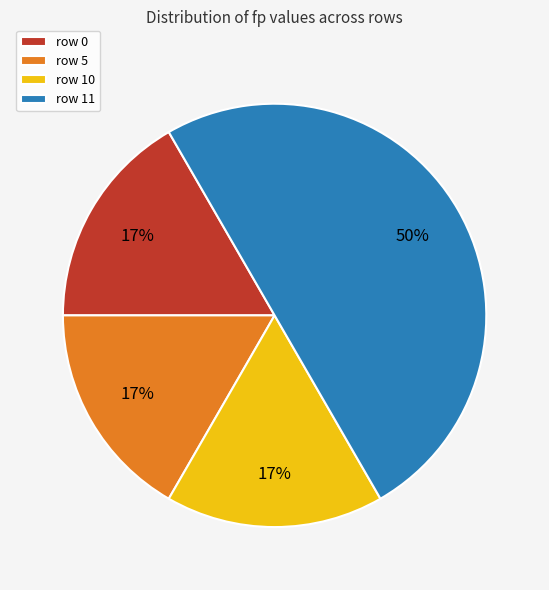

To the nearest percent, what is the average slice percentage?

25%